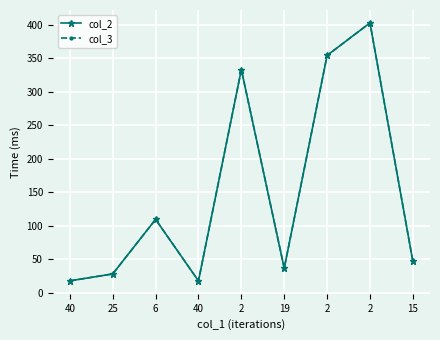

What is the maximum value shown in the chart?

403.1